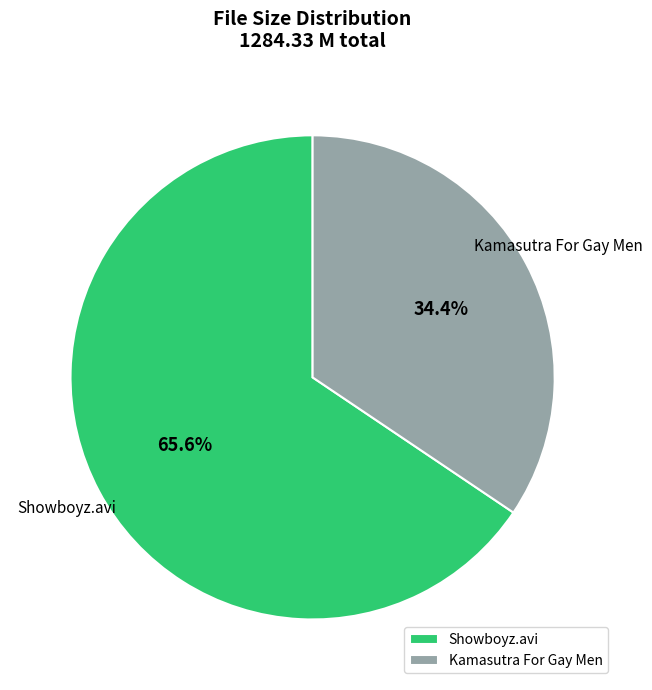

Does Showboyz.avi account for over 50% of the chart?

Yes